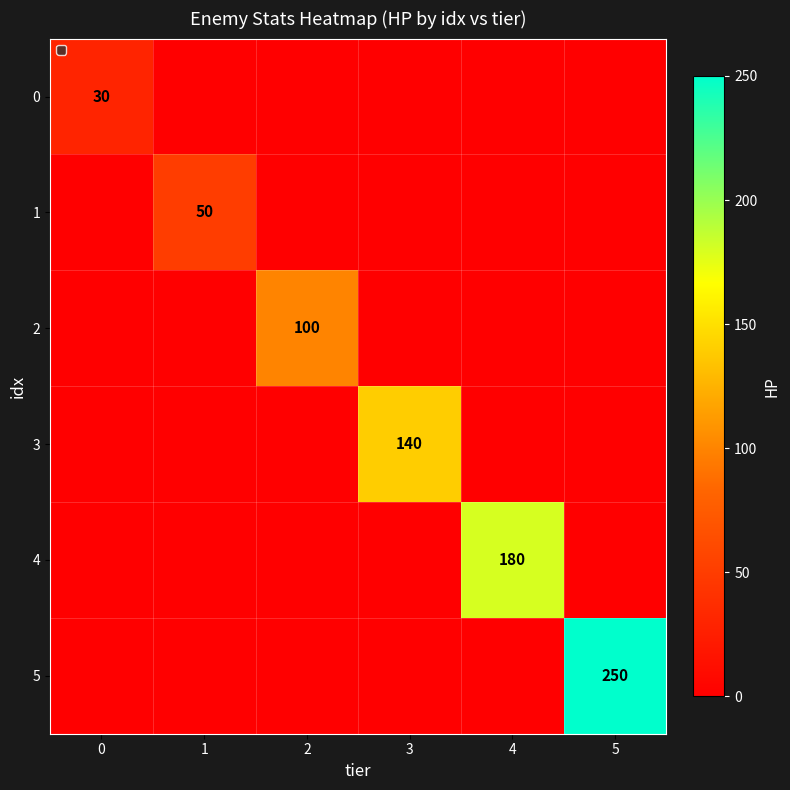

True or false: 4 has a value of -60 at 3.

False